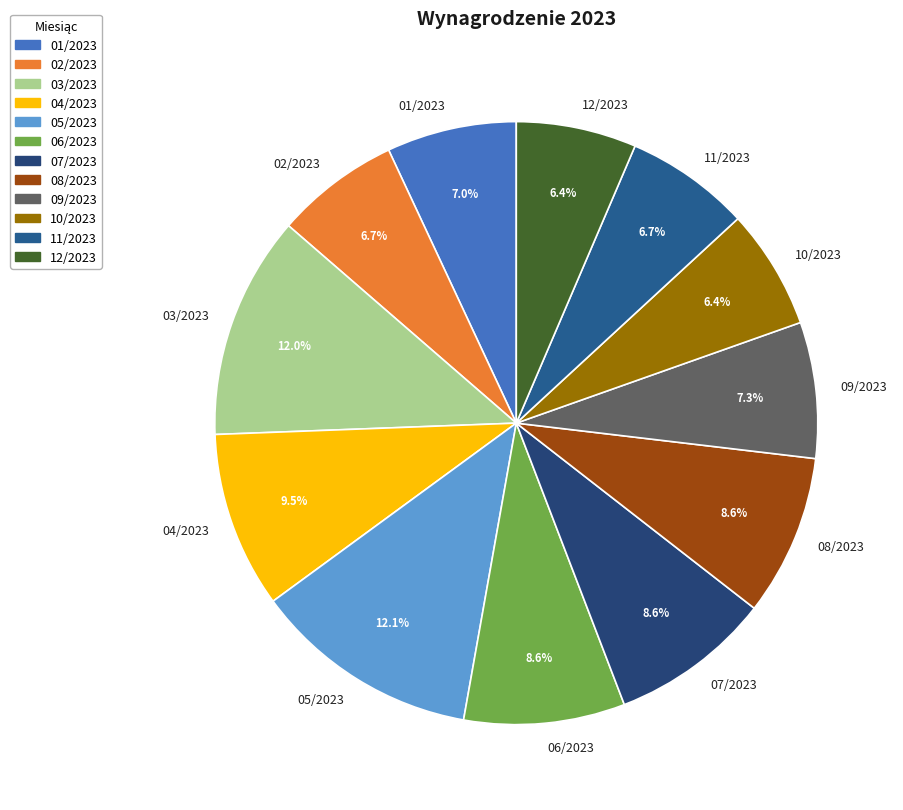

Do 02/2023 and 07/2023 together represent more than half of the pie?

No